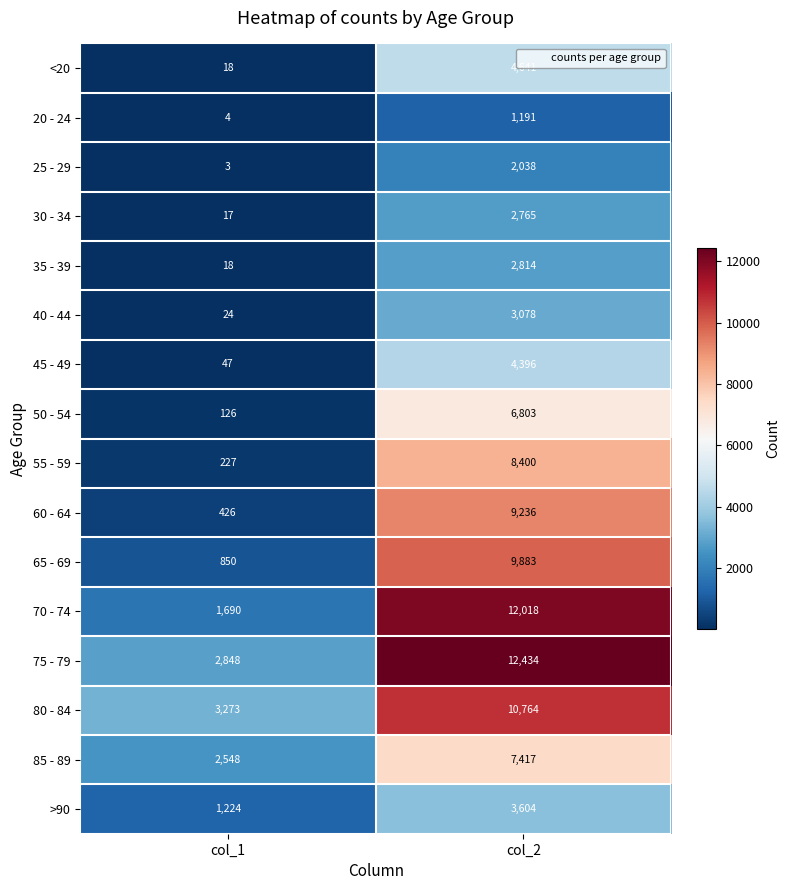

Which category has the lowest value in the 40 - 44 series?

col_1